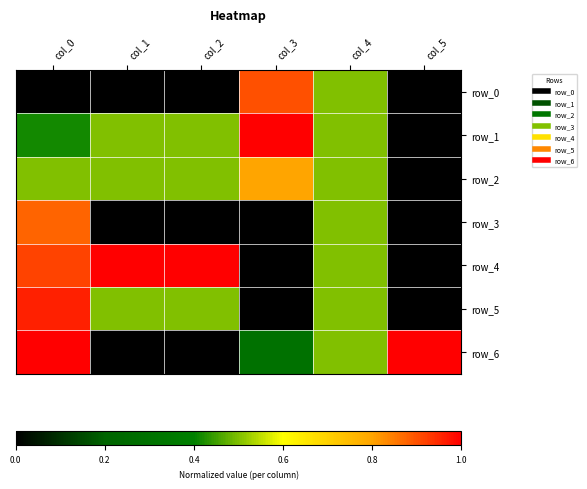

Reading right to left, list all the values displayed in this chart.

row_0: col_5=0.0	col_4=0.5	col_3=0.9	col_2=0.0	col_1=0.0	col_0=0.0
row_1: col_5=0.0	col_4=0.5	col_3=1.0	col_2=0.5	col_1=0.5	col_0=0.4
row_2: col_5=0.0	col_4=0.5	col_3=0.8	col_2=0.5	col_1=0.5	col_0=0.5
row_3: col_5=0.0	col_4=0.5	col_3=0.0	col_2=0.0	col_1=0.0	col_0=0.9
row_4: col_5=0.0	col_4=0.5	col_3=0.0	col_2=1.0	col_1=1.0	col_0=0.9
row_5: col_5=0.0	col_4=0.5	col_3=0.0	col_2=0.5	col_1=0.5	col_0=1.0
row_6: col_5=1.0	col_4=0.5	col_3=0.3	col_2=0.0	col_1=0.0	col_0=1.0